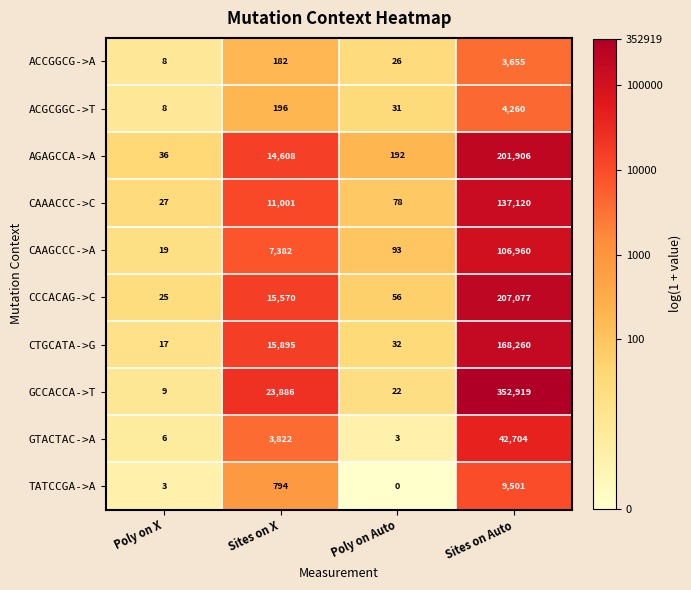

Rank the series by their maximum value, from lowest to highest.

ACCGGCG->A, ACGCGGC->T, TATCCGA->A, GTACTAC->A, CAAGCCC->A, CAAACCC->C, CTGCATA->G, AGAGCCA->A, CCCACAG->C, GCCACCA->T